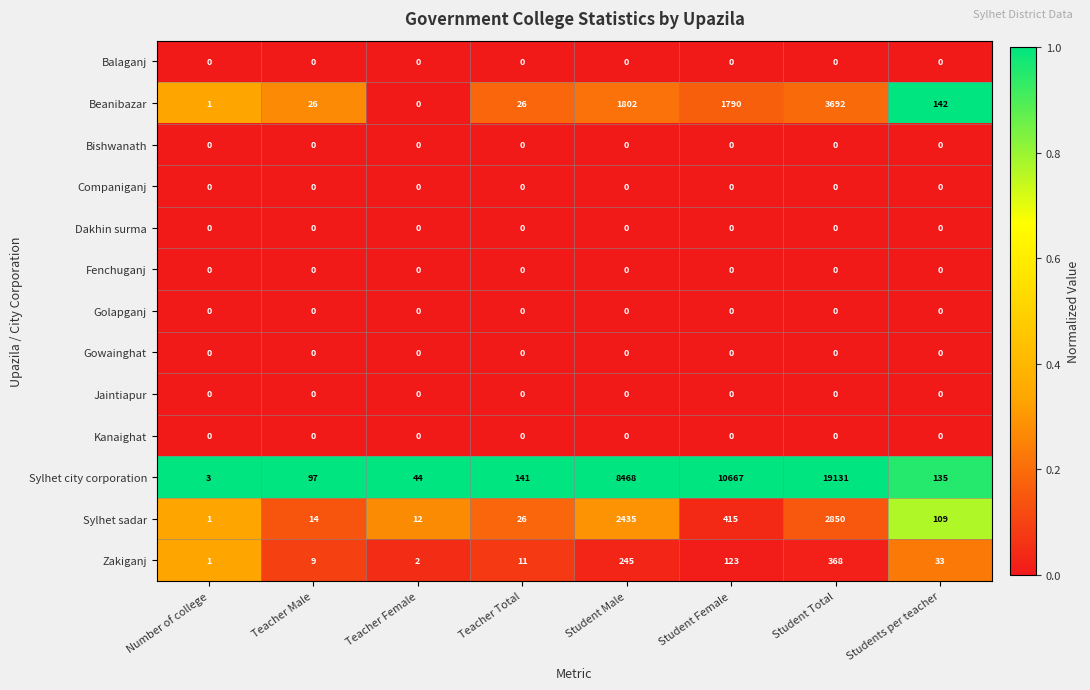

The value of Companiganj at Number of college is 0. True or false?

True